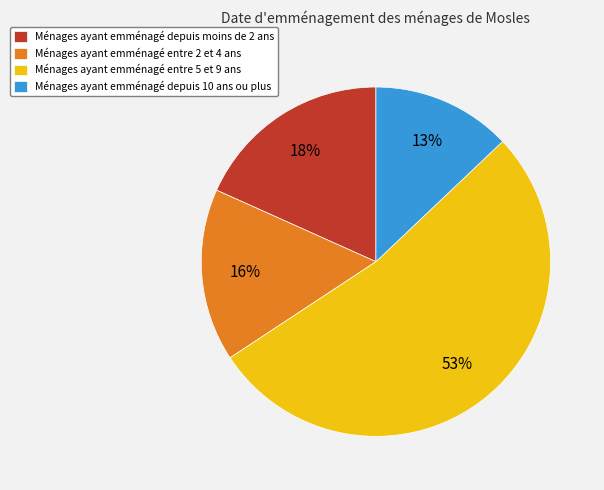

Is there a majority slice in this chart?

Yes